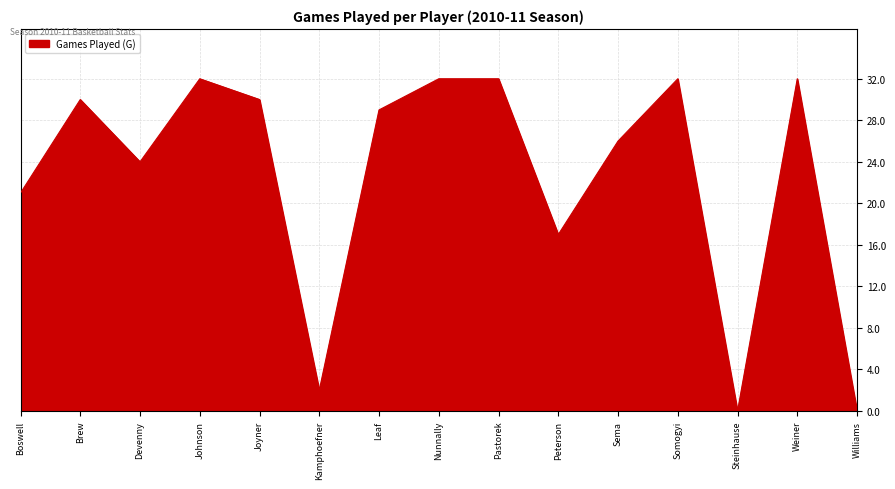

Reading left to right, transcribe all the data shown in this chart.

Boswell=21	Brew=30	Devenny=24	Johnson=32	Joyner=30	Kamphoefner=2	Leaf=29	Nunnally=32	Pastorek=32	Peterson=17	Sema=26	Somogyi=32	Steinhause=0	Weiner=32	Williams=0